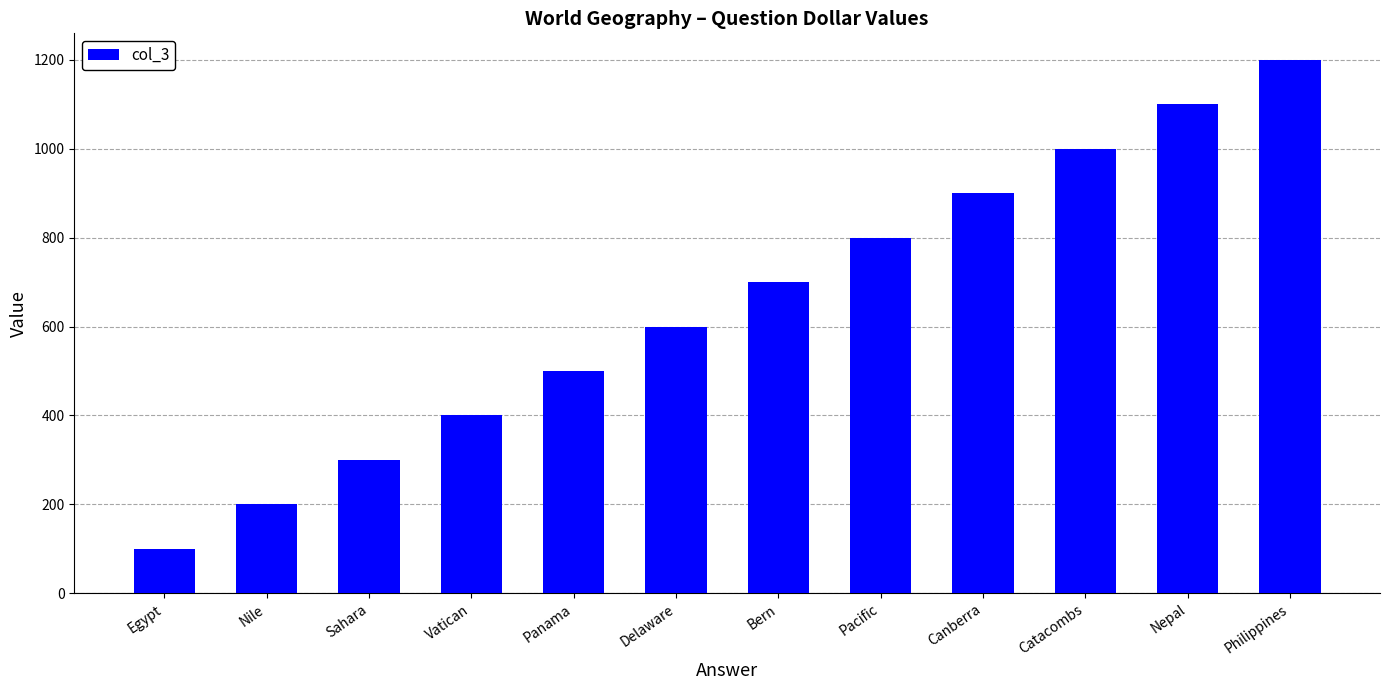

What is the average value?

650